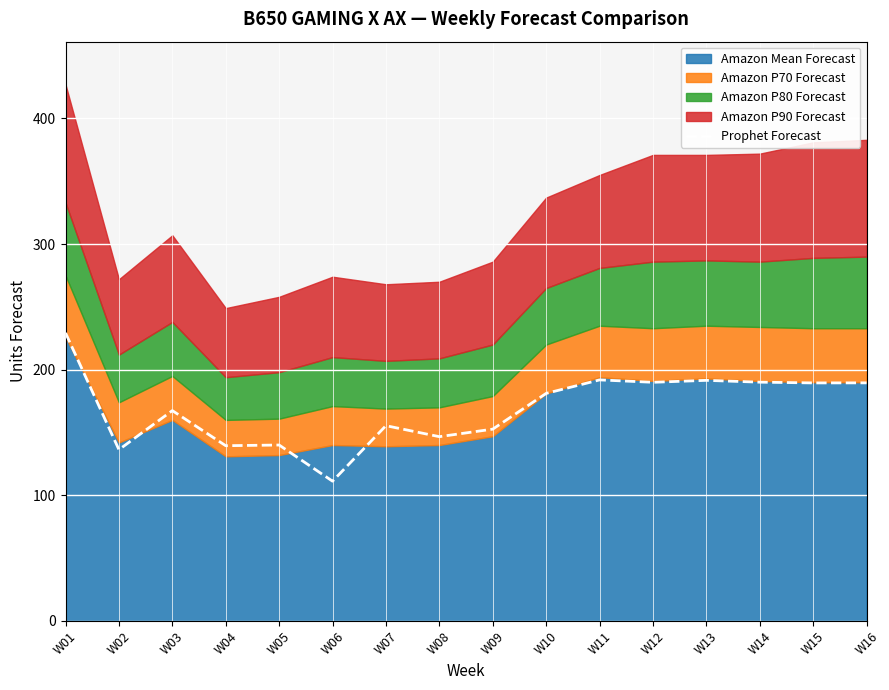

Which label corresponds to the largest value in the chart?

W01